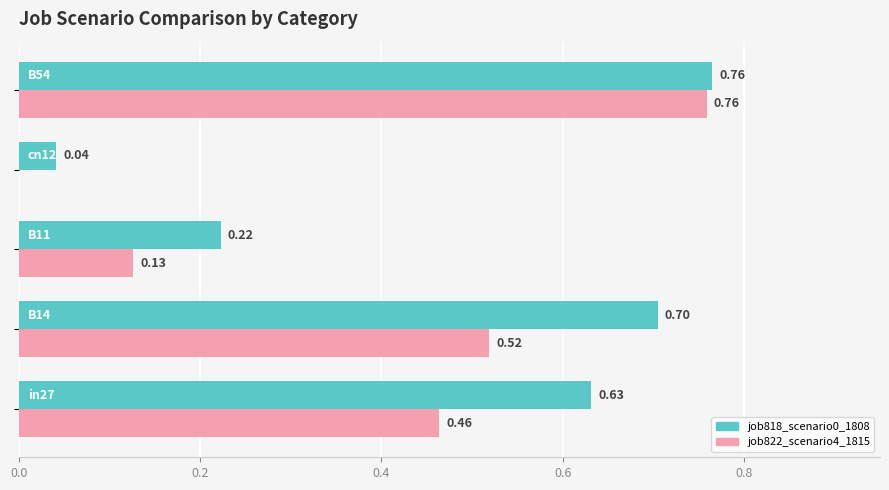

What is the sum of all job818_scenario0_1808 values?

2.4